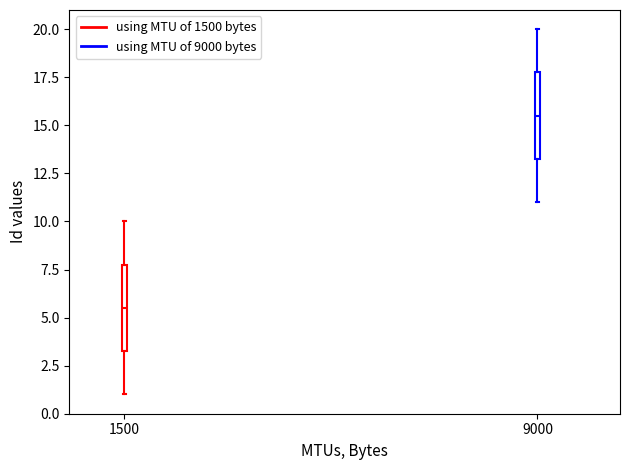

Which box has the highest median line?

9000